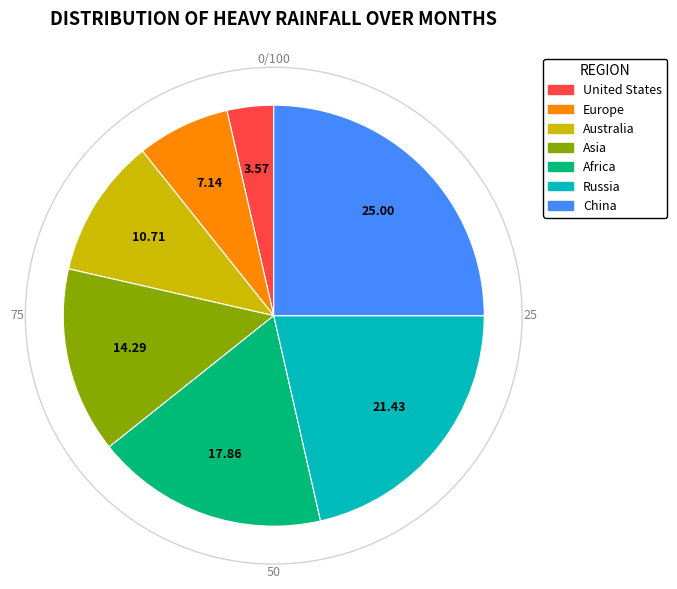

True or false: China accounts for 25% of the total.

True